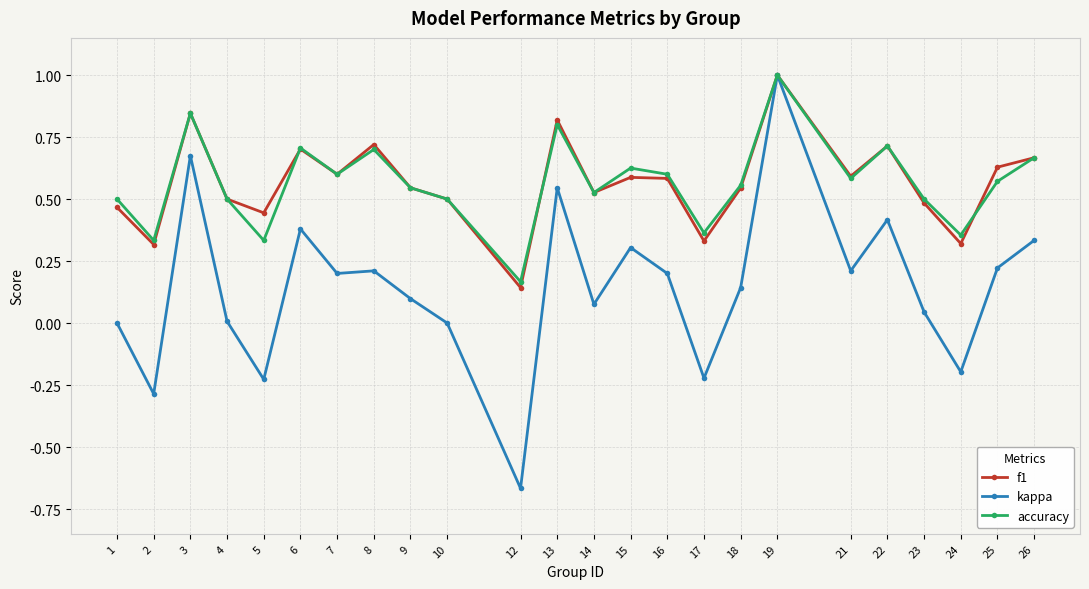

What is the highest value of the accuracy series?

1.0